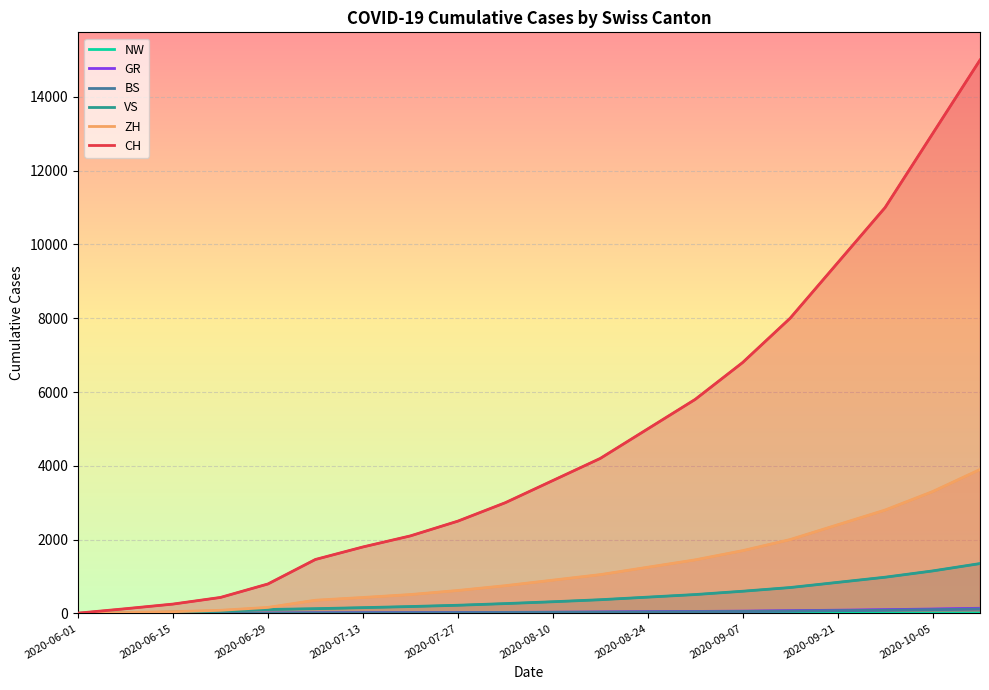

True or false: ZH and BS intersect in this chart.

False